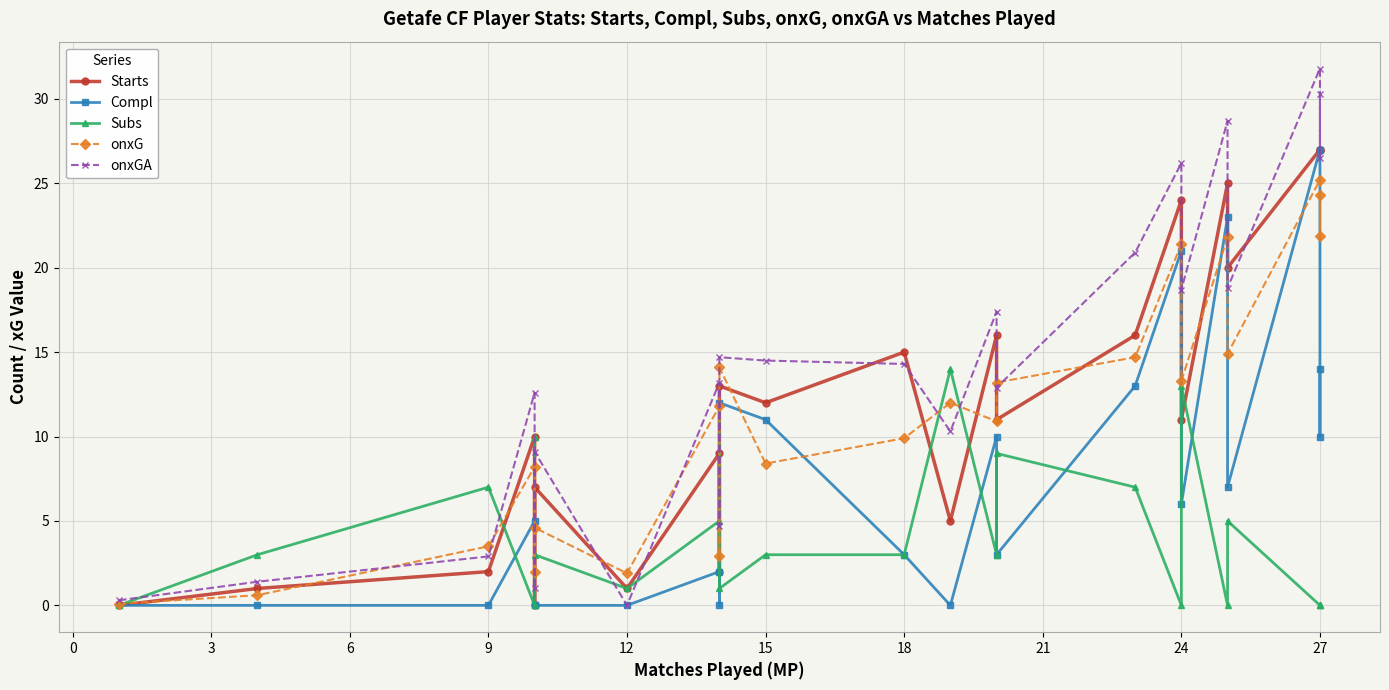

At 15, list the series in order from largest to smallest.

onxG, Starts, Subs, Compl, onxGA